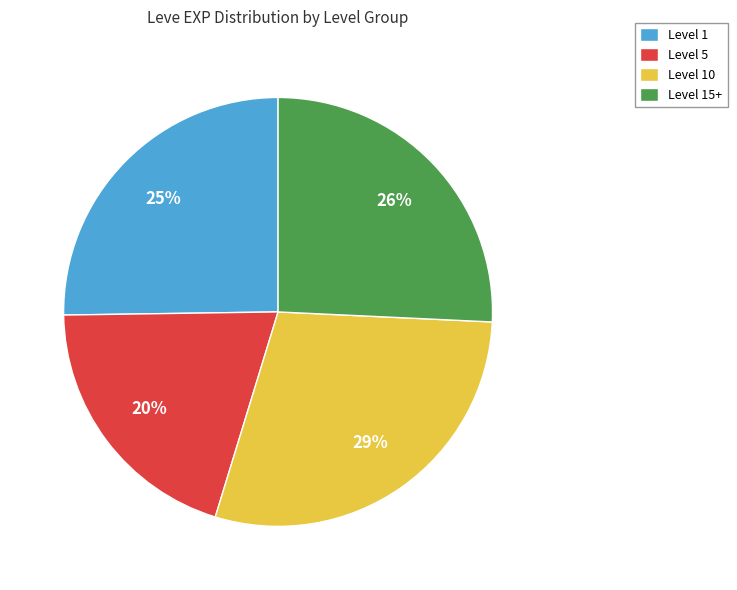

Is there any slice that represents more than half of the pie?

No